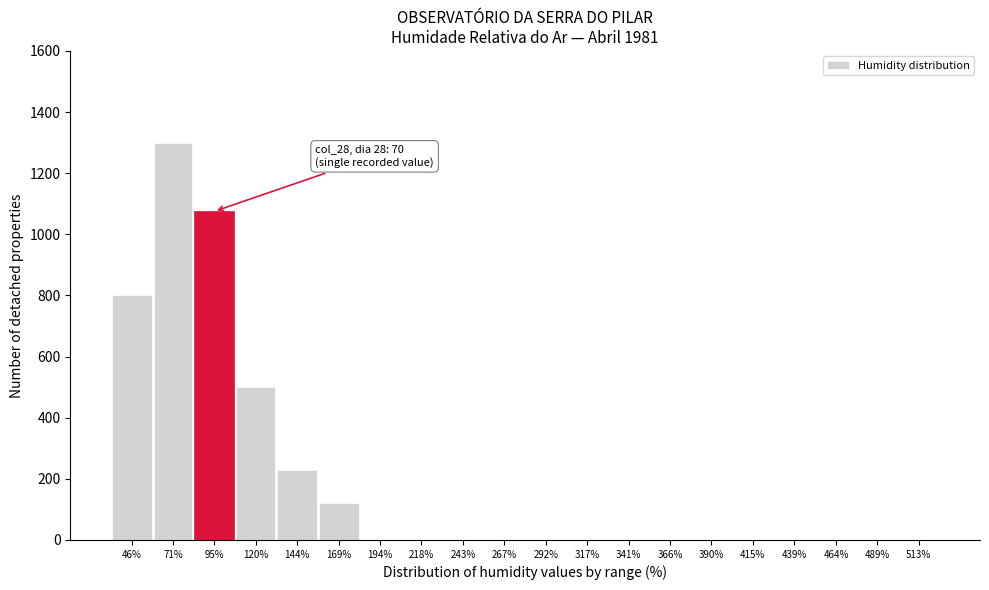

Reading left to right, extract all data points from this chart.

46%=800	71%=1300	95%=1075	120%=500	144%=230	169%=120	194%=0	218%=0	243%=0	267%=0	292%=0	317%=0	341%=0	366%=0	390%=0	415%=0	439%=0	464%=0	489%=0	513%=0